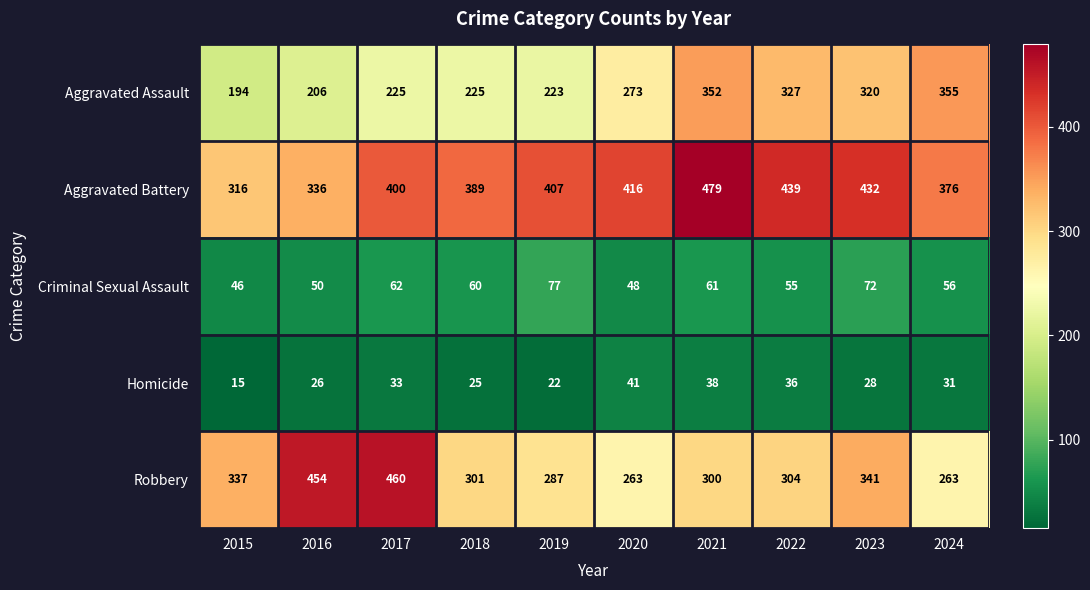

At which category is the sum across all series the highest?

2021